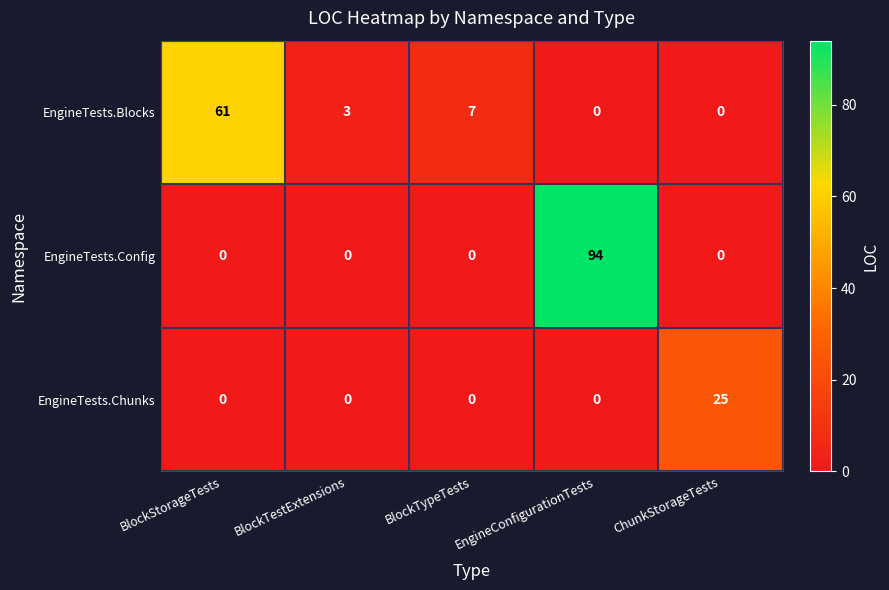

How many values in EngineTests.Config are above zero?

1